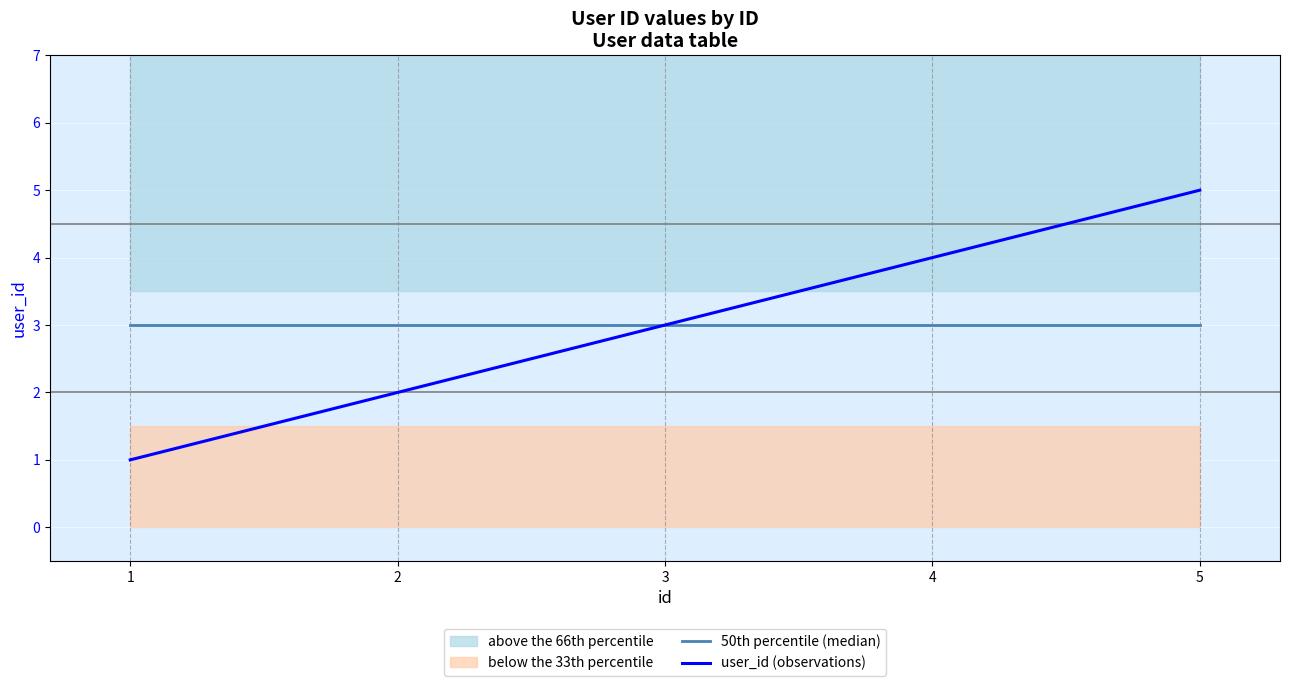

Which category has the highest value across all series?

5